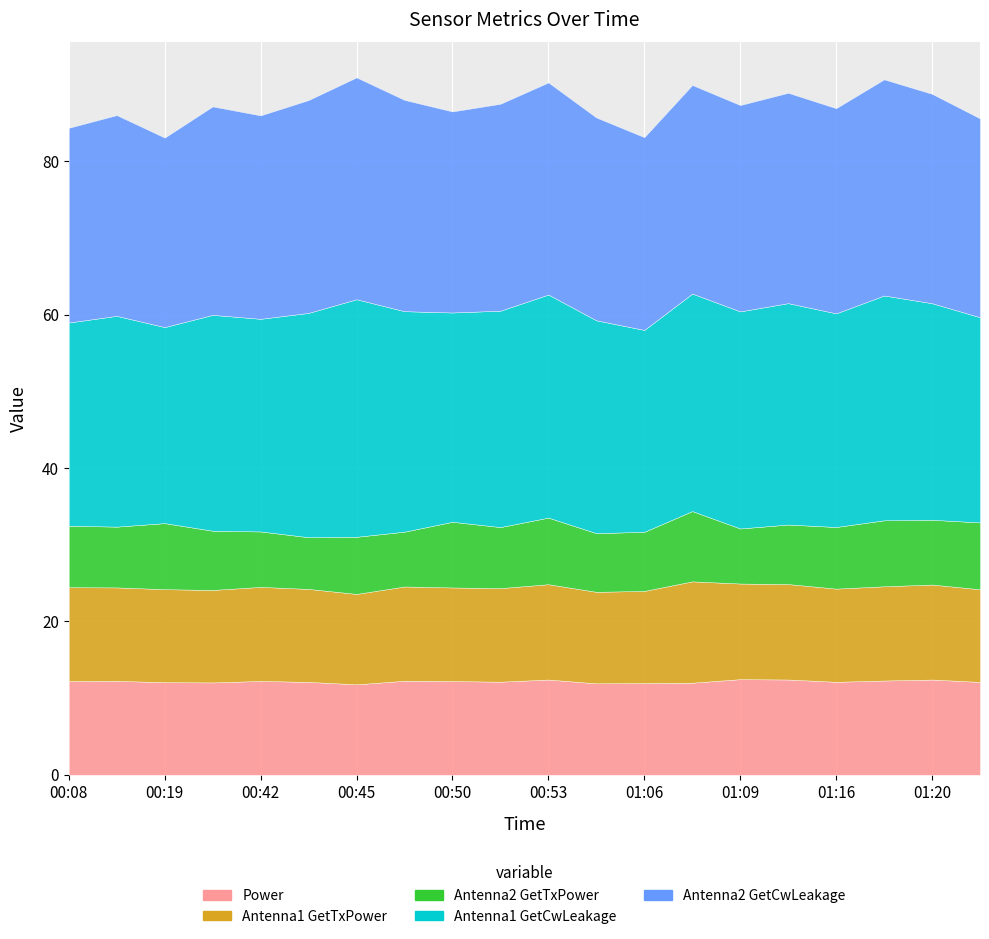

How many data points does each series have?

20